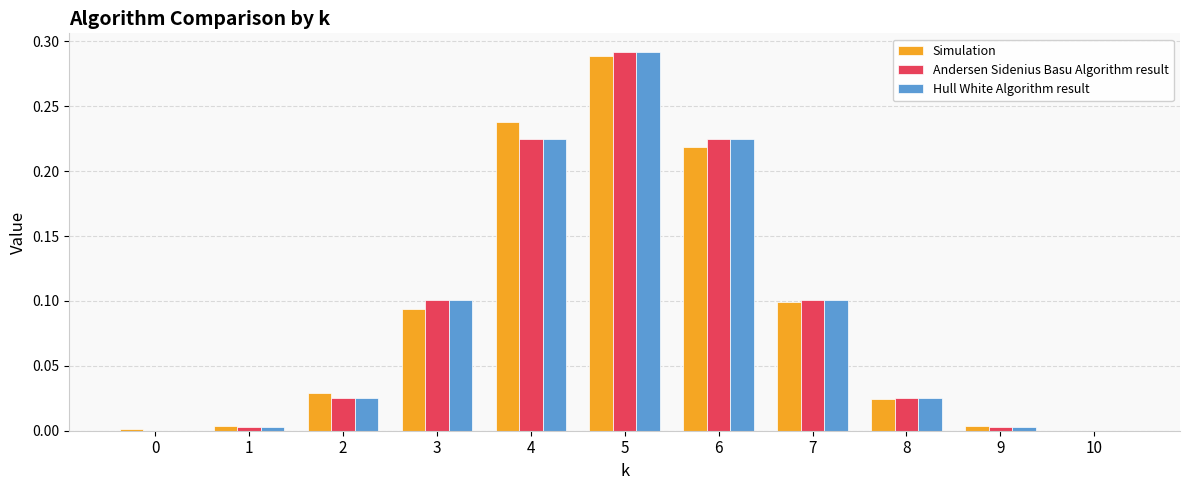

What is the sum of the Andersen Sidenius Basu Algorithm result values at 3 and 5?

0.4